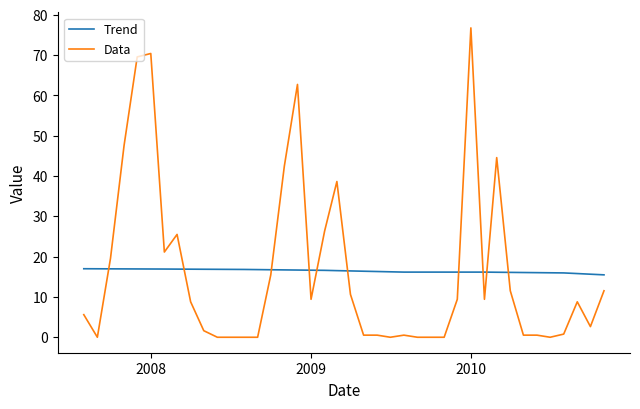

Which series has the widest spread of values?

Data